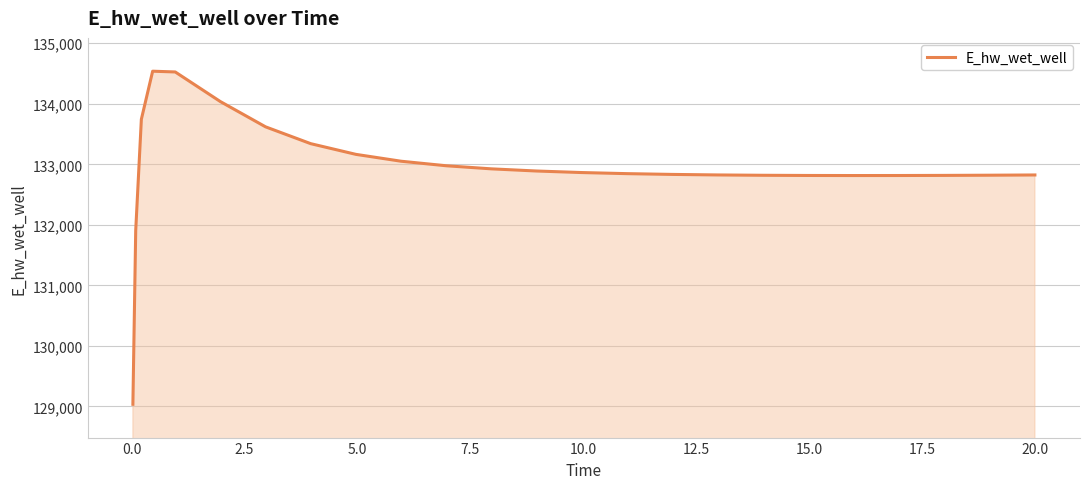

What is the minimum value shown in the chart?

129036.7